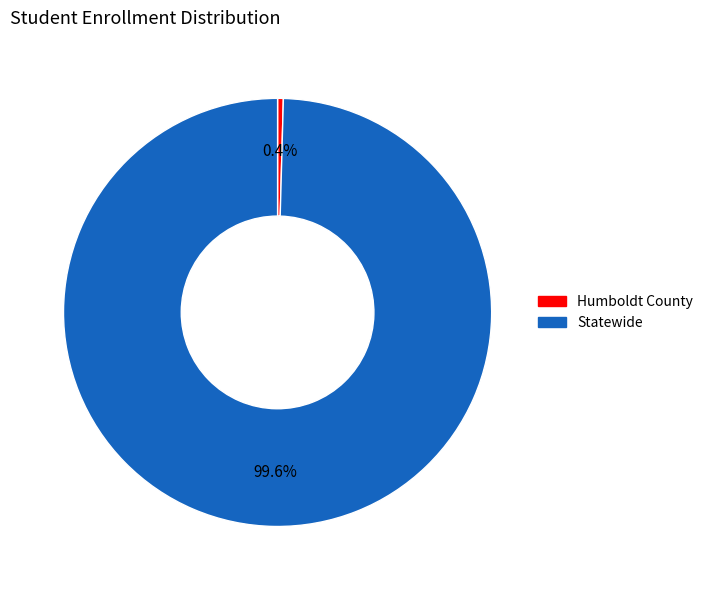

To the nearest percent, what is the difference between the largest and smallest slice percentages?

99%